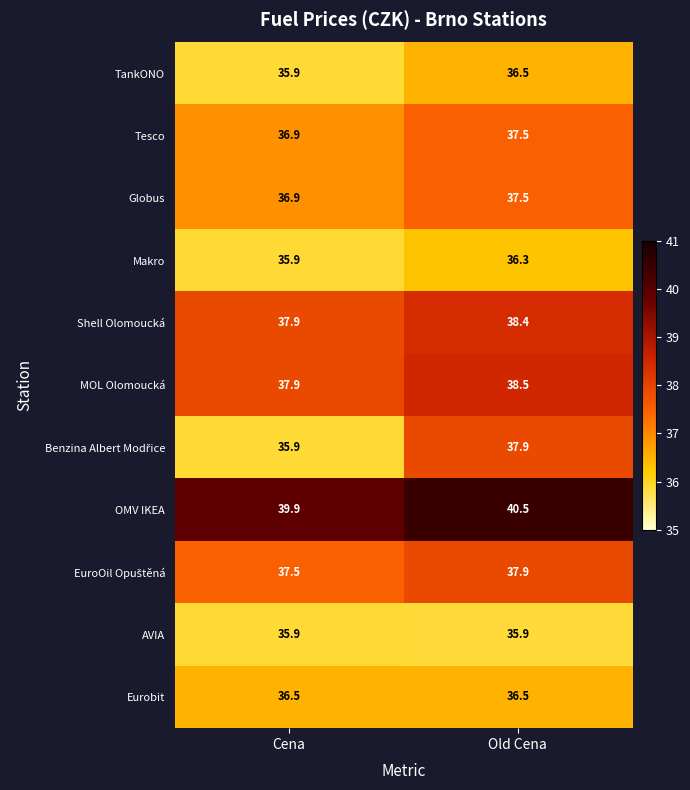

Read the Shell Olomoucká value at Old Cena.

38.4